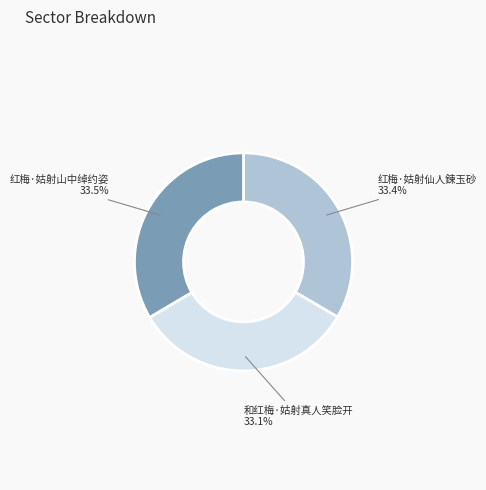

How much of the chart is everything except 和红梅·姑射真人笑脸开?

66.9%